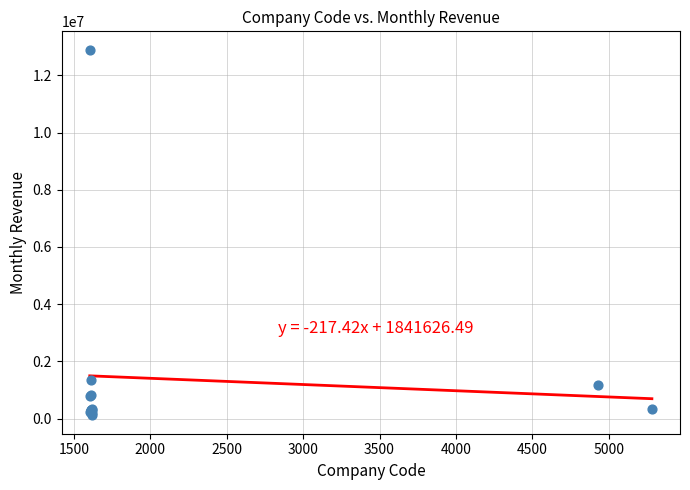

What Y value in the scatter plot is closest to 6506115?

1334330